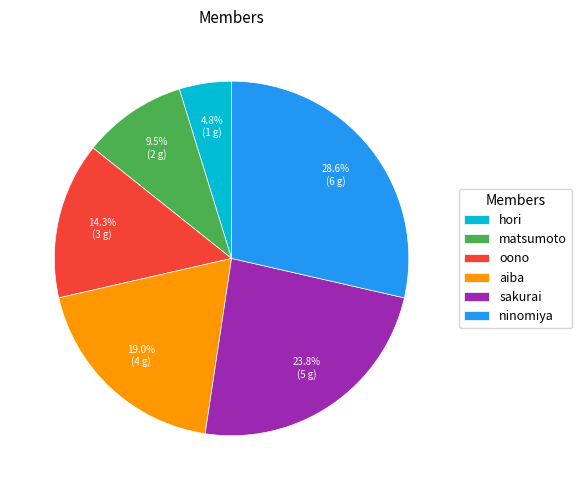

To the nearest percent, what is the average slice percentage?

17%